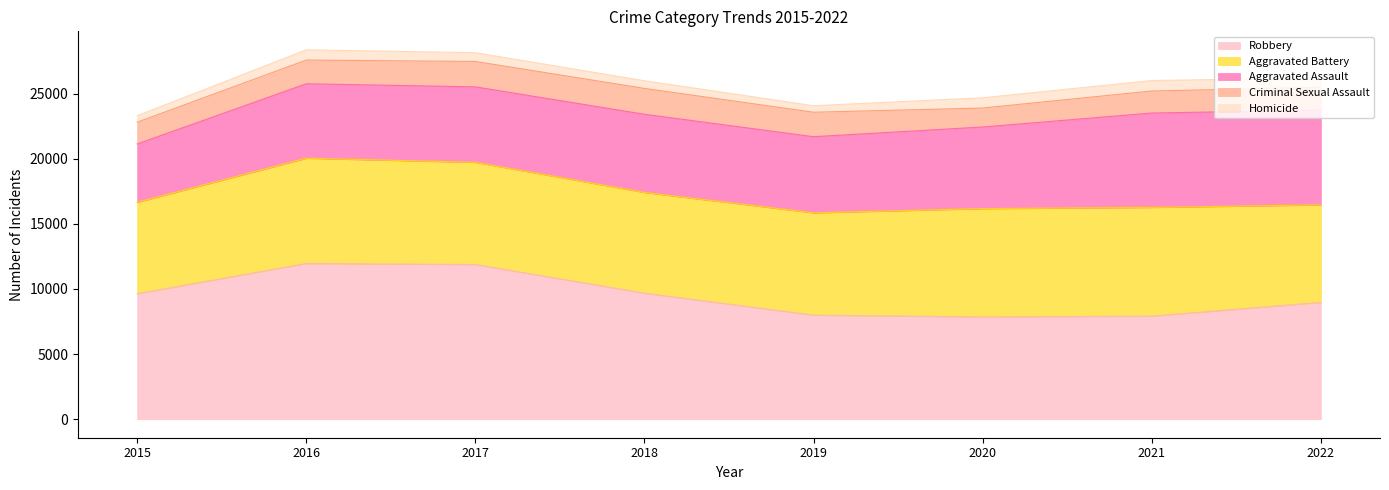

How many data points does each series have?

8